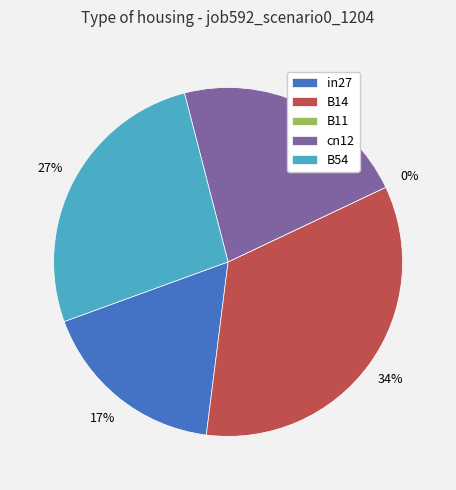

Which has a higher value, B54 or cn12?

B54